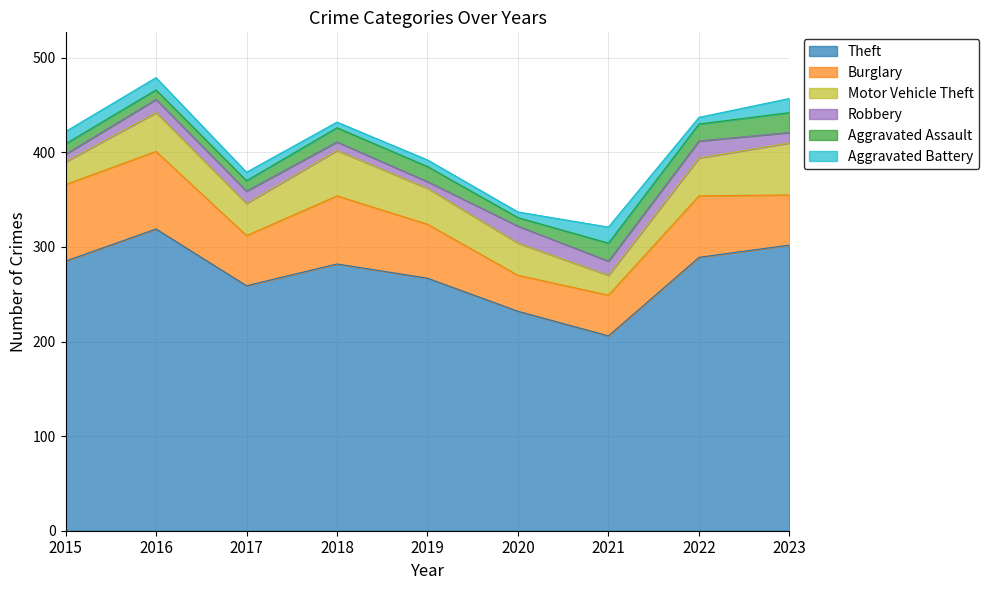

What is the difference between the Motor Vehicle Theft values at 2019 and 2015?

14